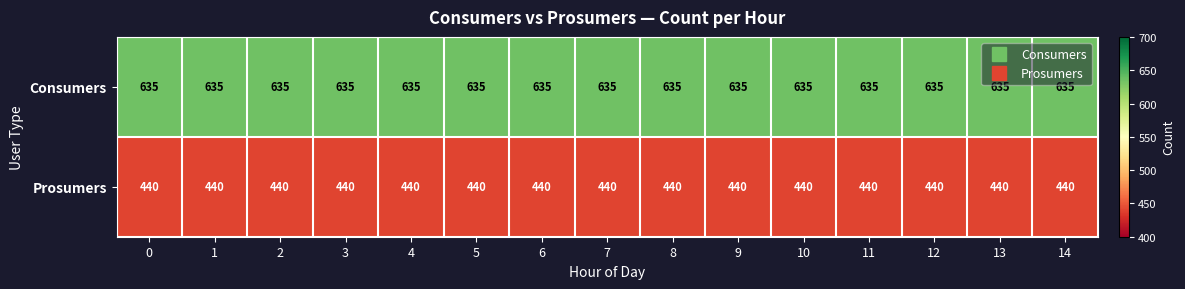

What is the difference between the highest and lowest values at 2?

195